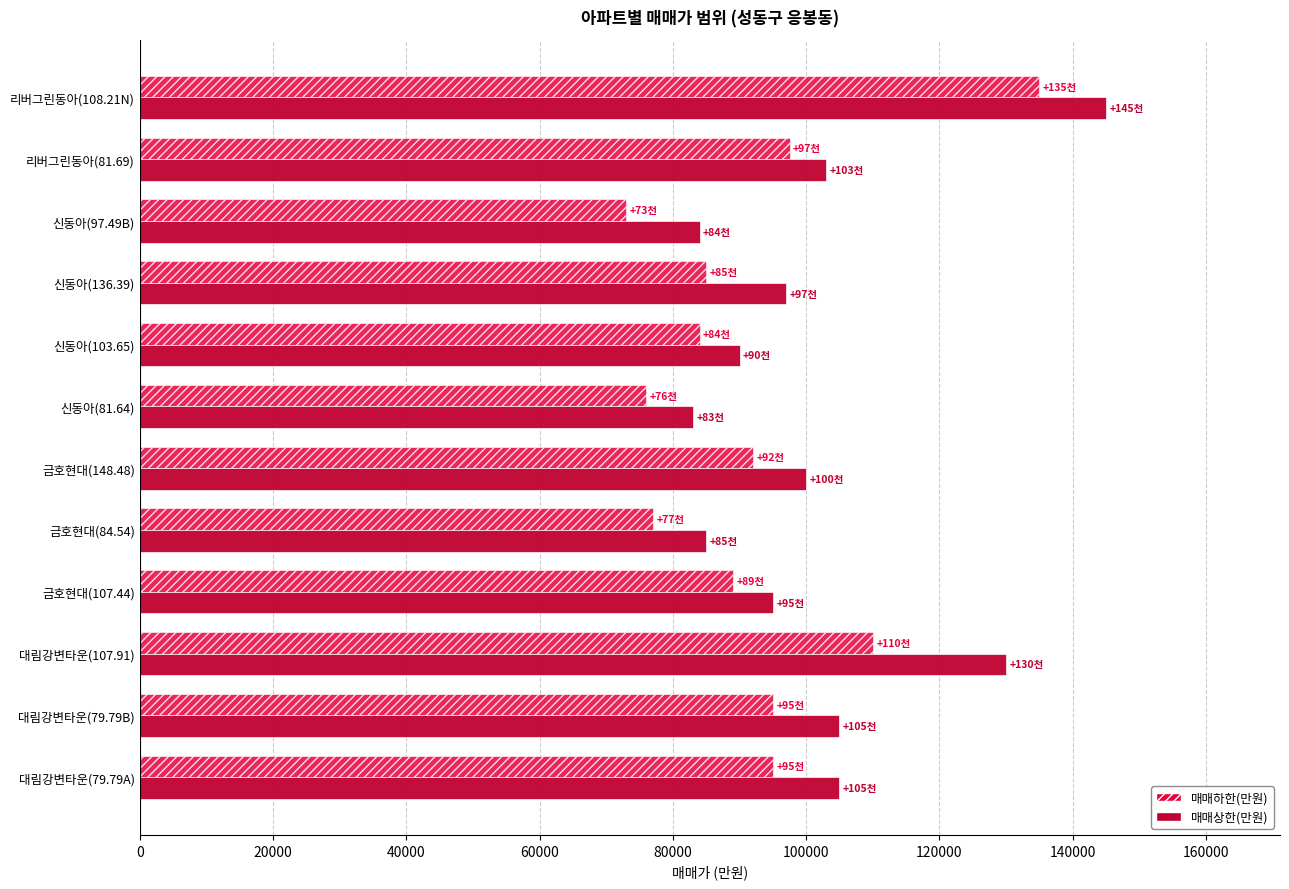

The value of 매매하한(만원) at 리버그린동아(108.21N) is 188886. True or false?

False